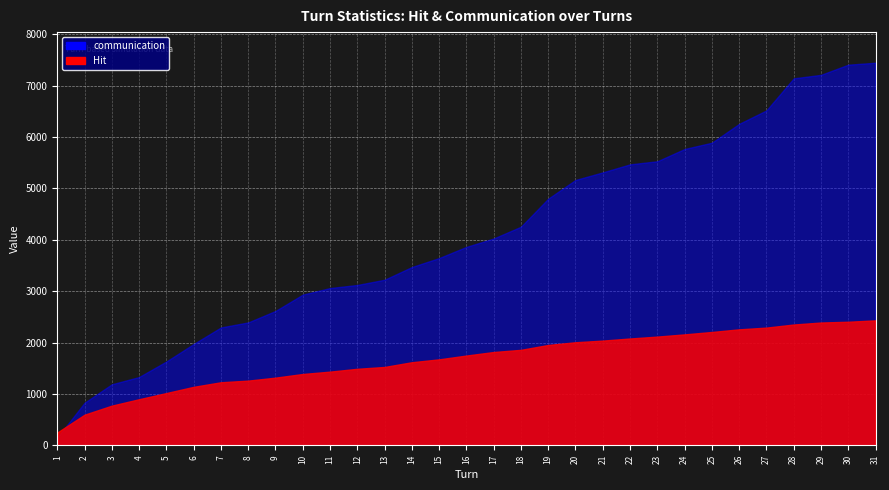

Where do communication and Hit first cross each other?

1 and 2